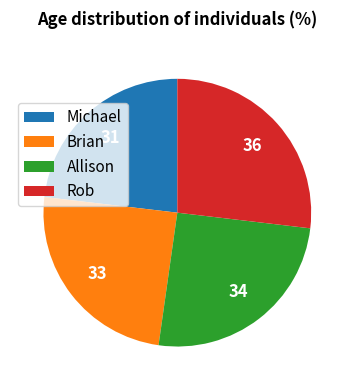

Combined, do Allison and Michael account for over 50%?

No